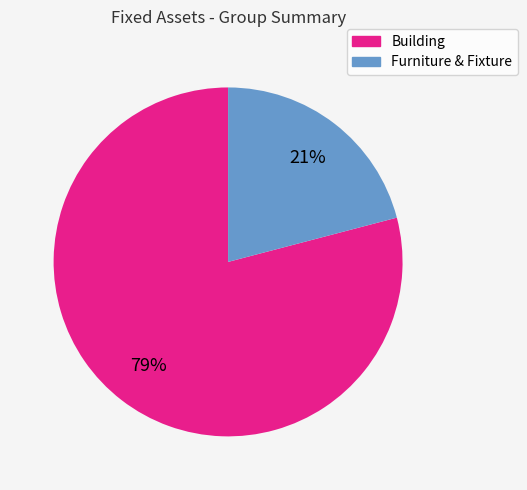

To the nearest percent, what is the average slice percentage?

50%